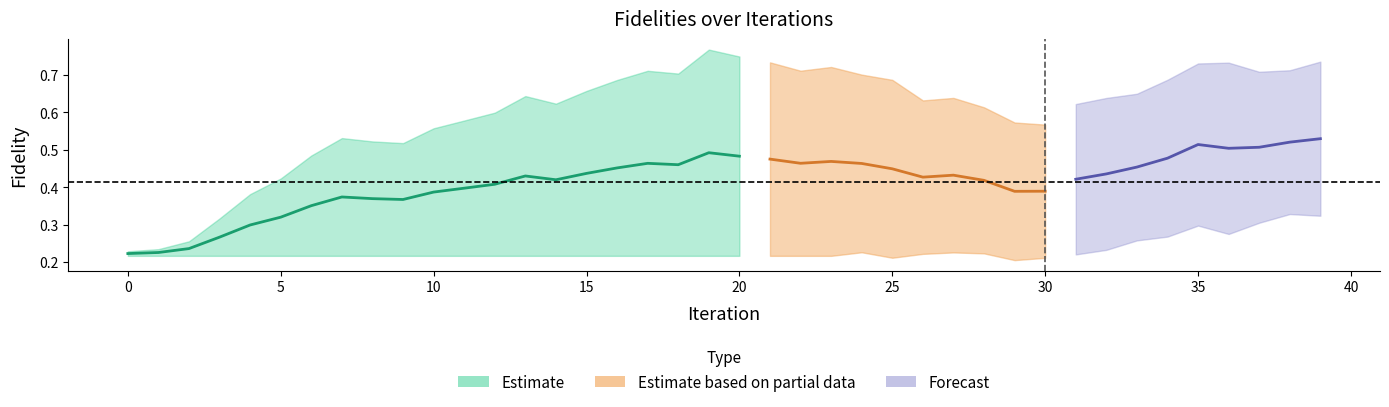

At how many categories does at least one series exceed 0?

40